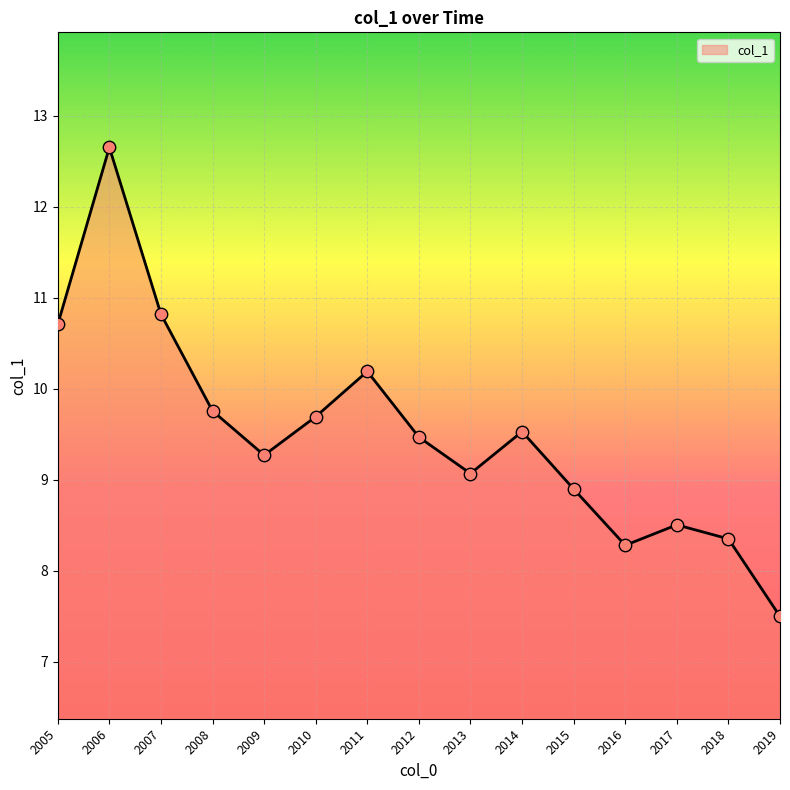

Between 2014 and 2005, which is larger?

2005